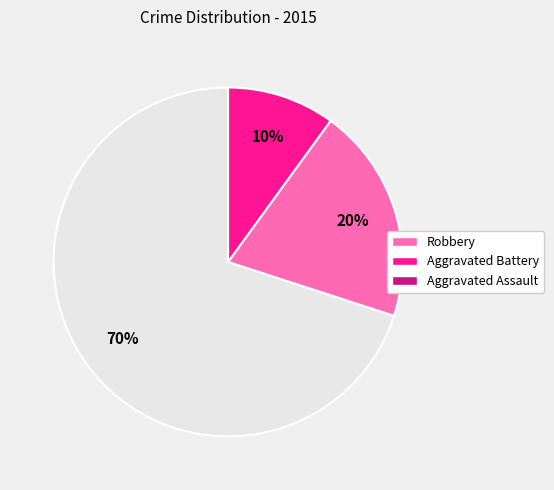

Does Aggravated Assault represent more than half of the total?

No